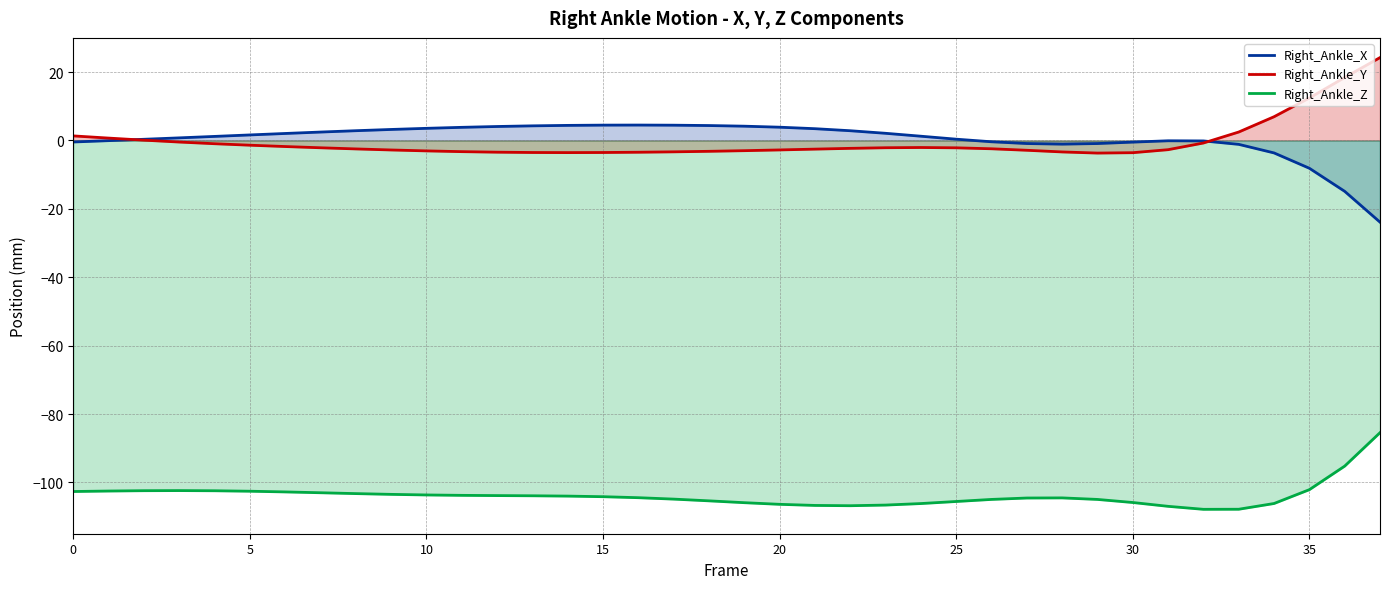

How many lines are shown in the chart?

3